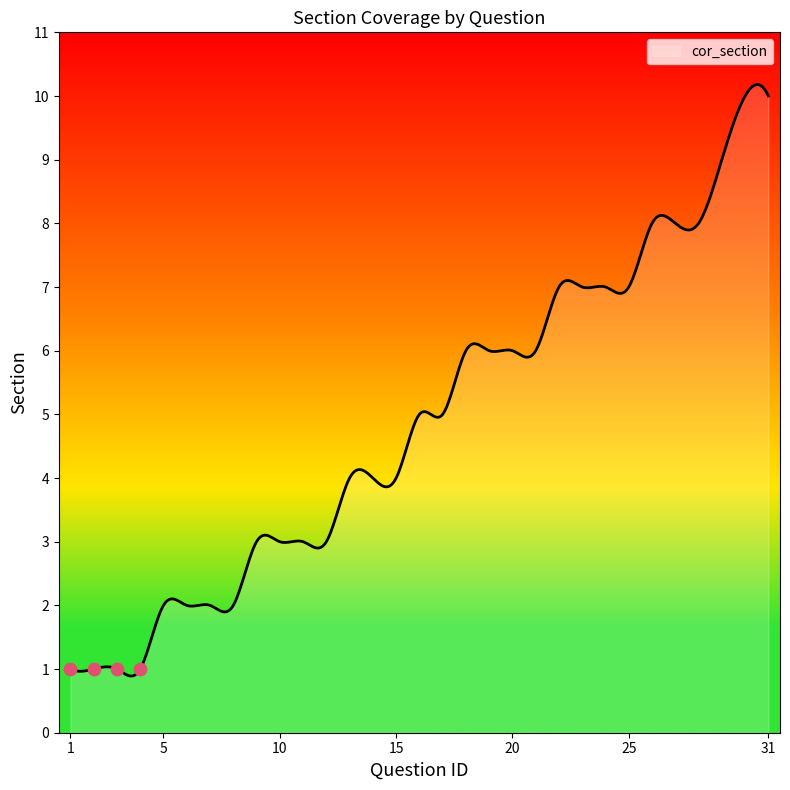

What is the change in value from 19 to 29?

+3